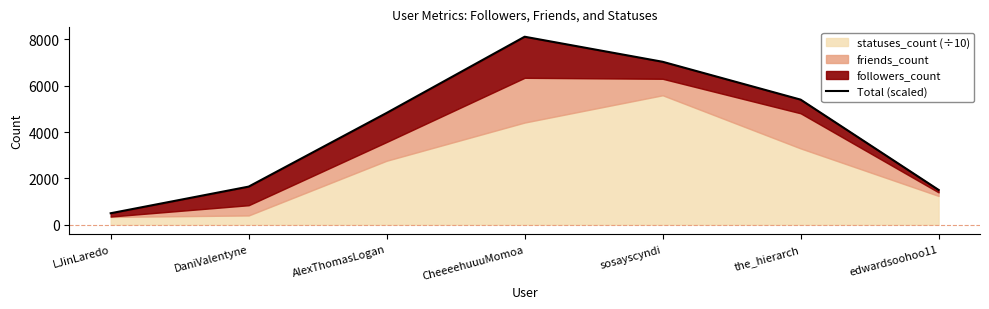

Does the chart have visible grid lines?

No